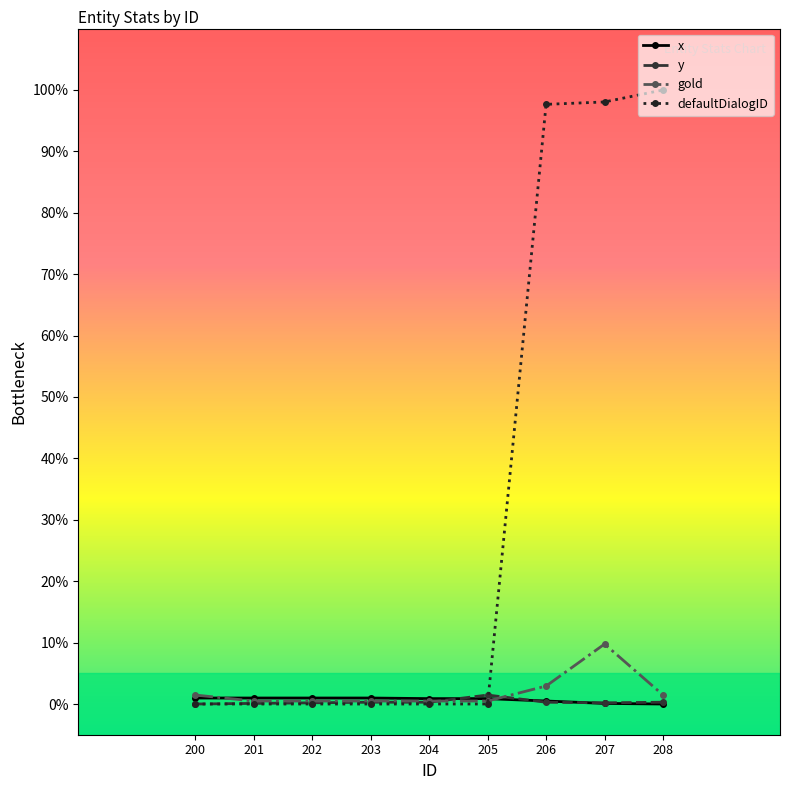

The x series shows 0.9 at 204. True or false?

True